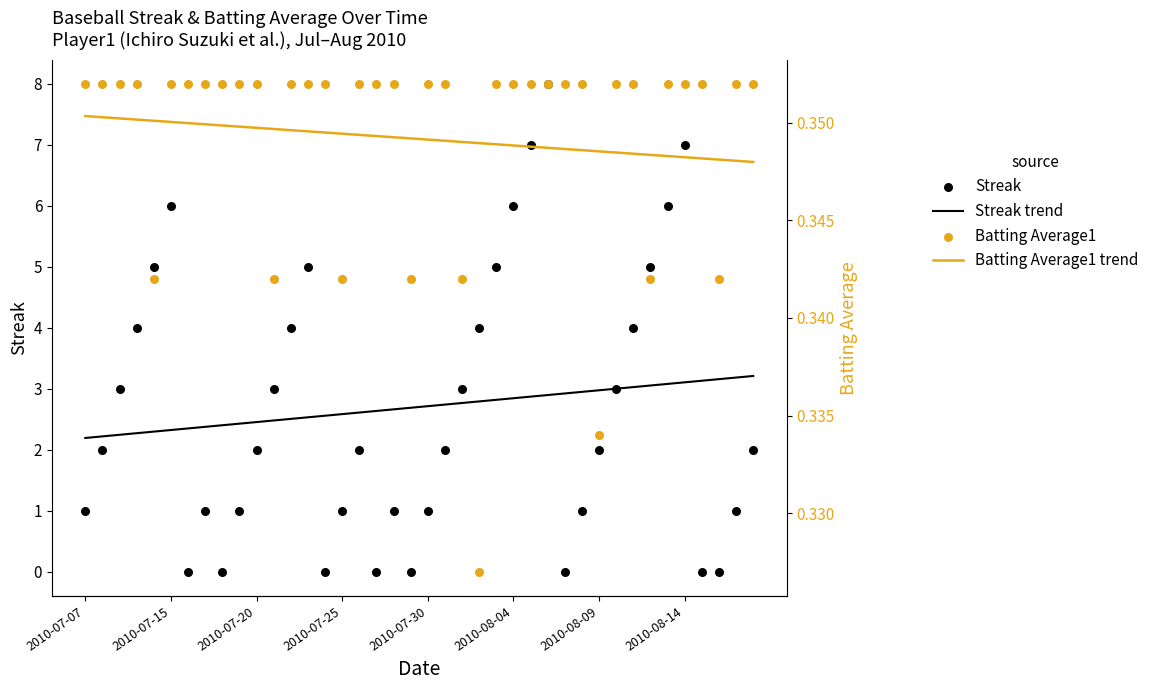

At how many categories does at least one series exceed 6?

3